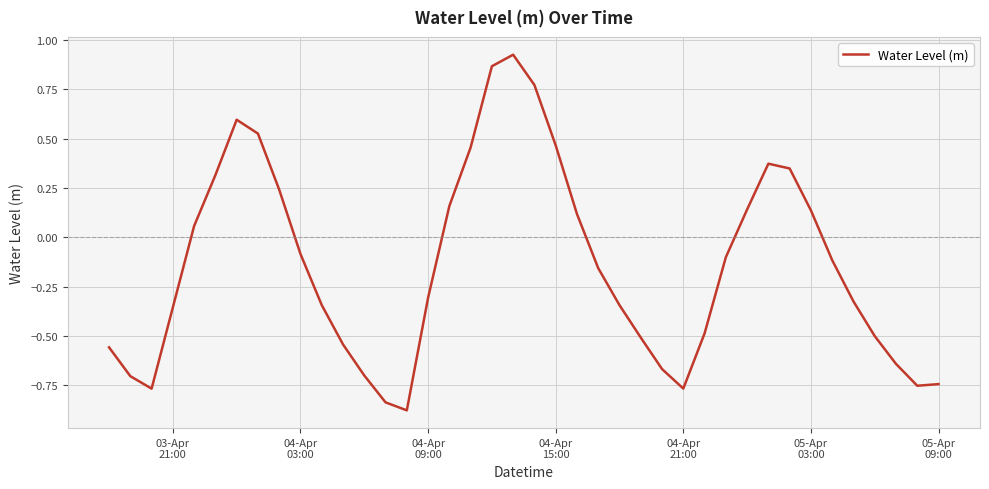

What is the difference between the maximum and minimum values?

1.8